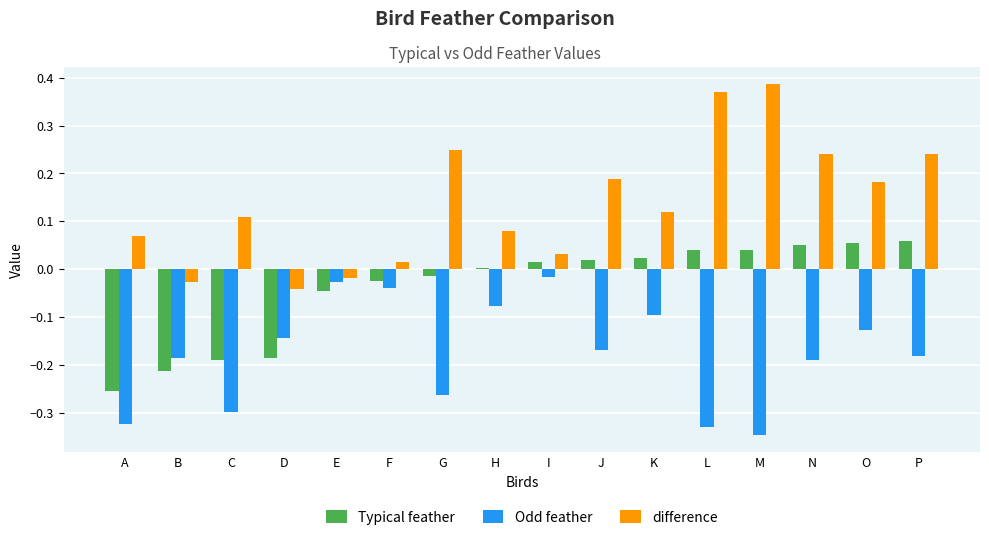

What is the spread (max minus min) of values at L?

0.7